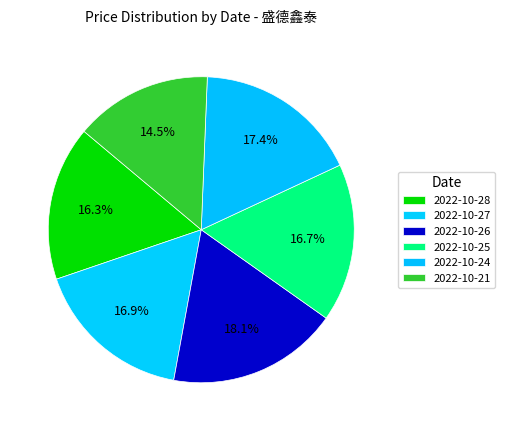

Does 2022-10-25 account for over 50% of the chart?

No